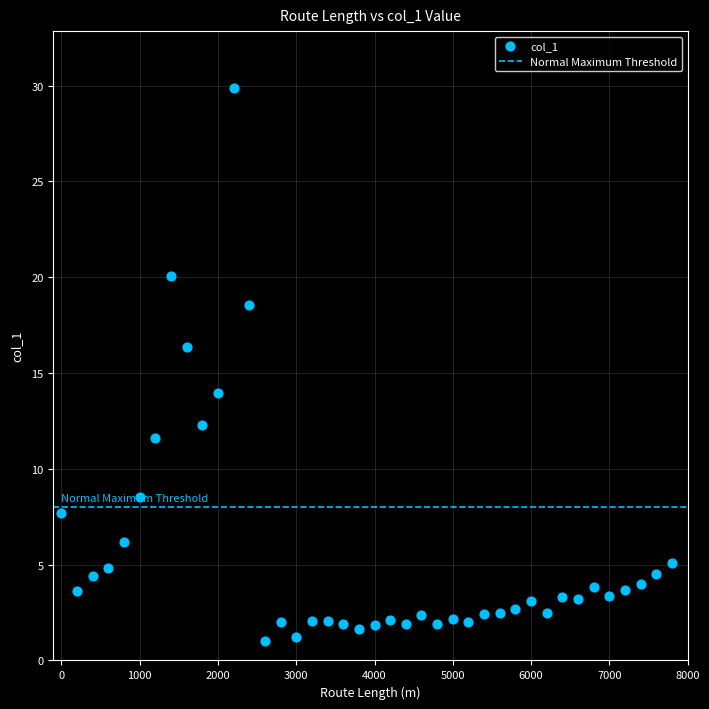

What is the range of Y values (max minus min)?

28.8